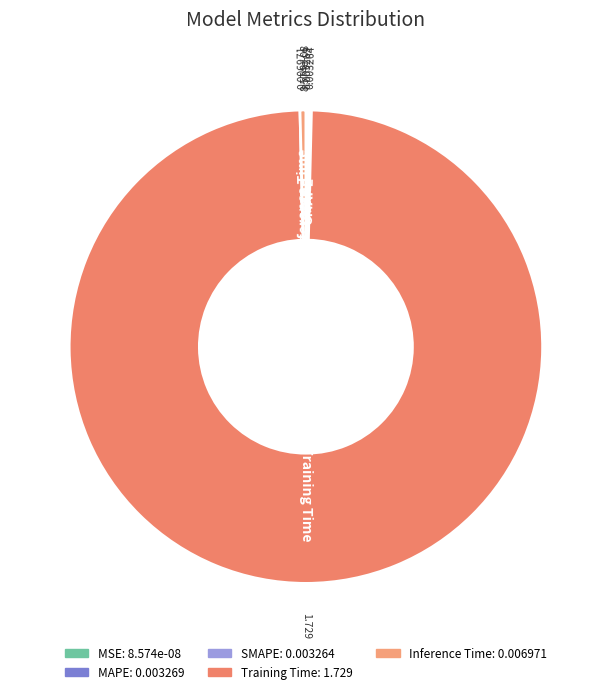

Which slice represents more than half of the pie?

Training Time